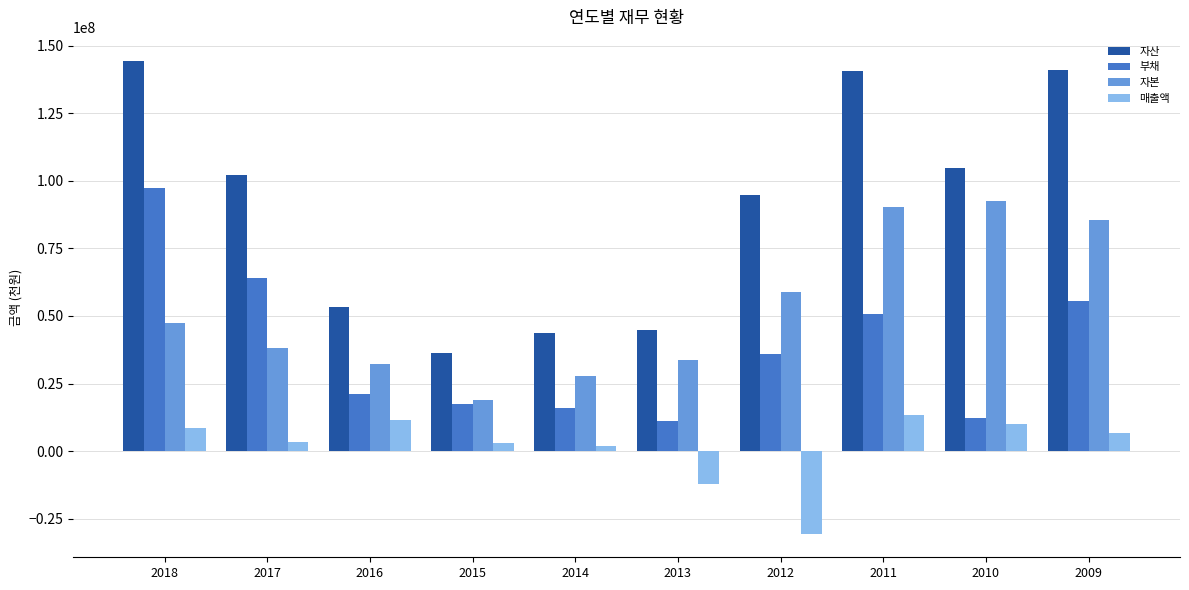

Which series has the largest total across all categories?

자산